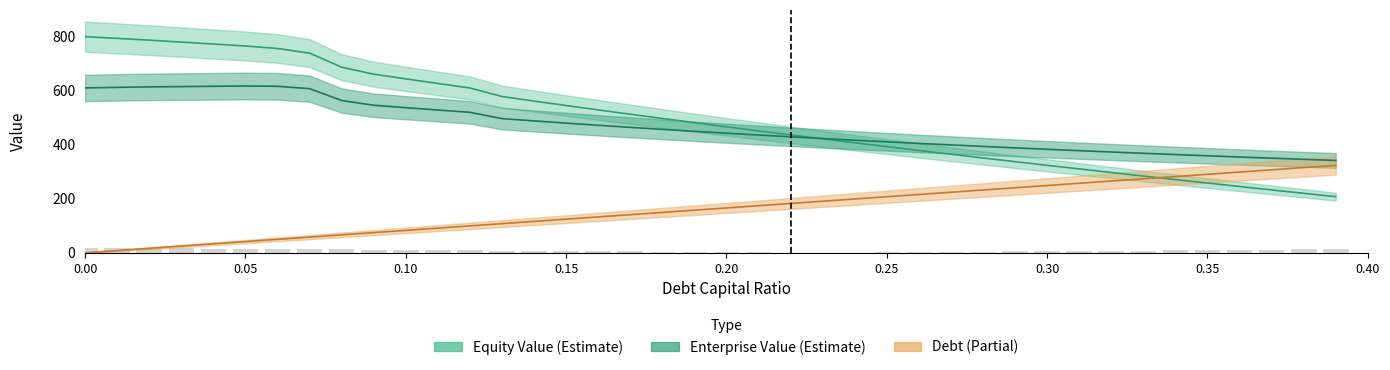

Which series has the largest total across all categories?

equity_value